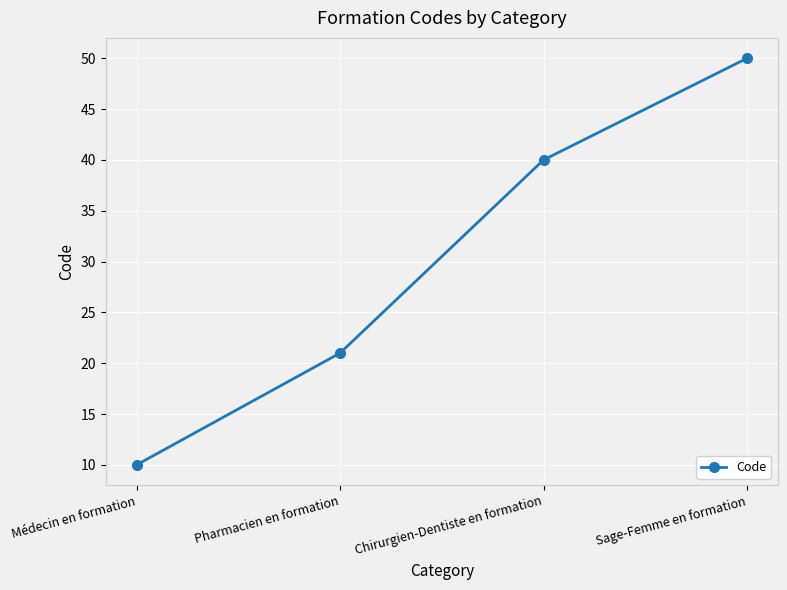

What position from the left is Chirurgien-Dentiste en formation?

3